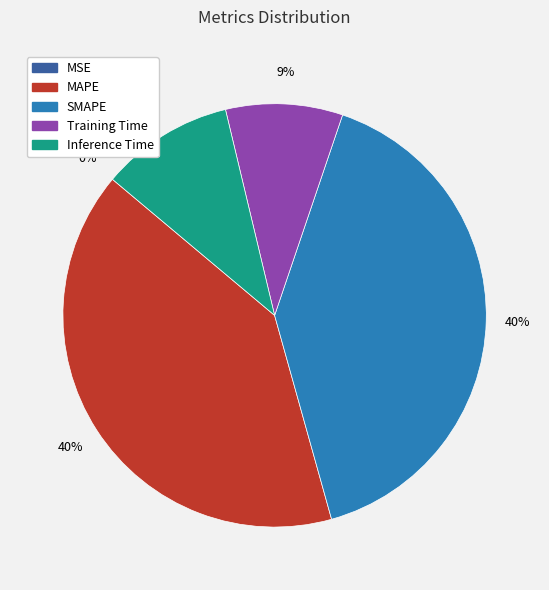

Does Inference Time represent more than half of the total?

No